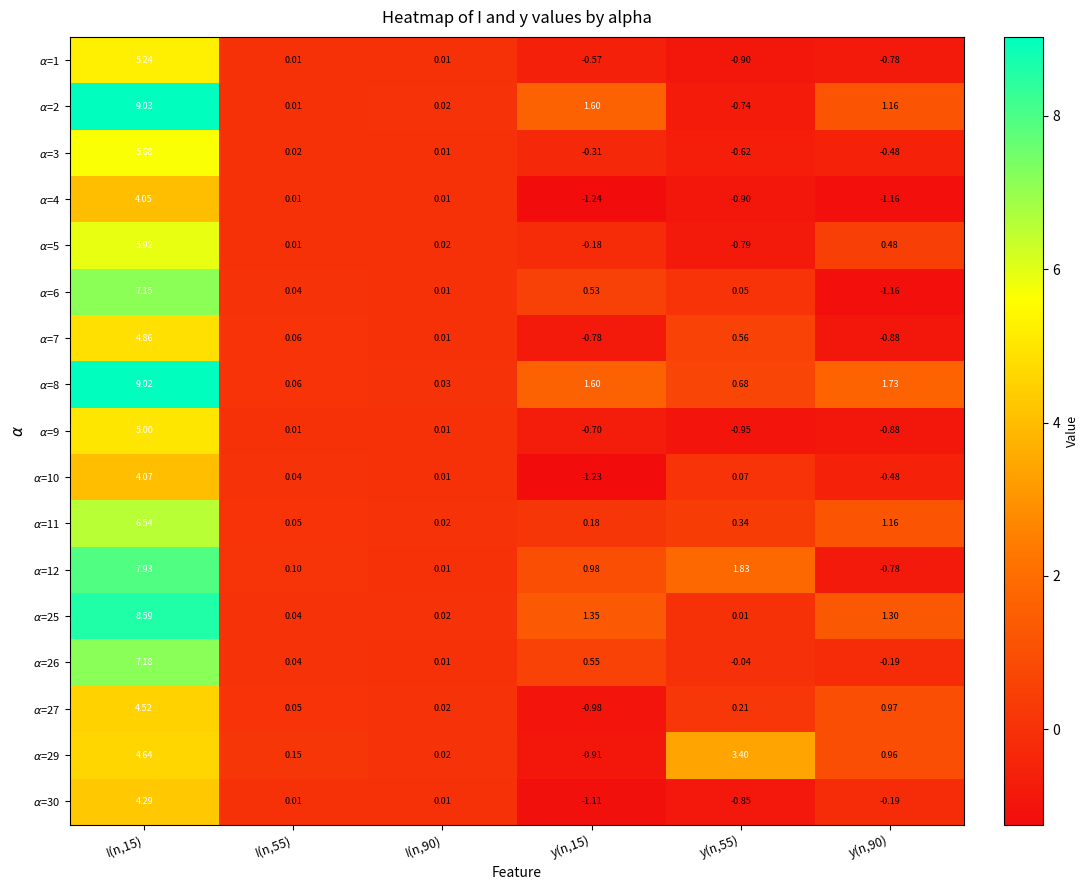

How many data points does each series have?

6